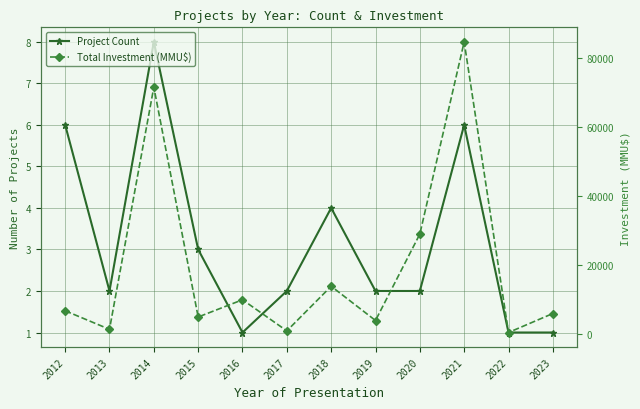

What is the difference between the second highest and minimum values in the Total Investment (MMU$) series?

70980